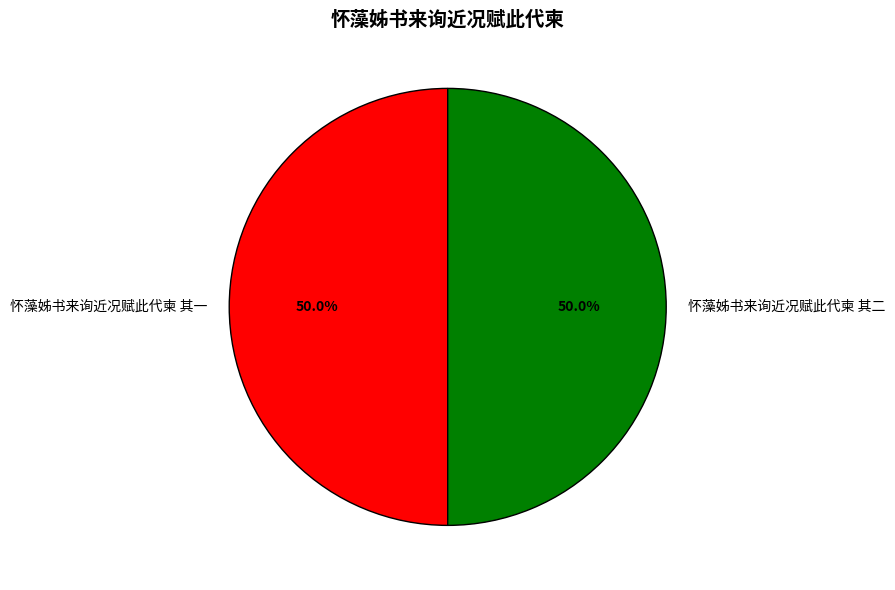

How much of the chart is everything except 怀藻姊书来询近况赋此代柬 其二?

50.0%